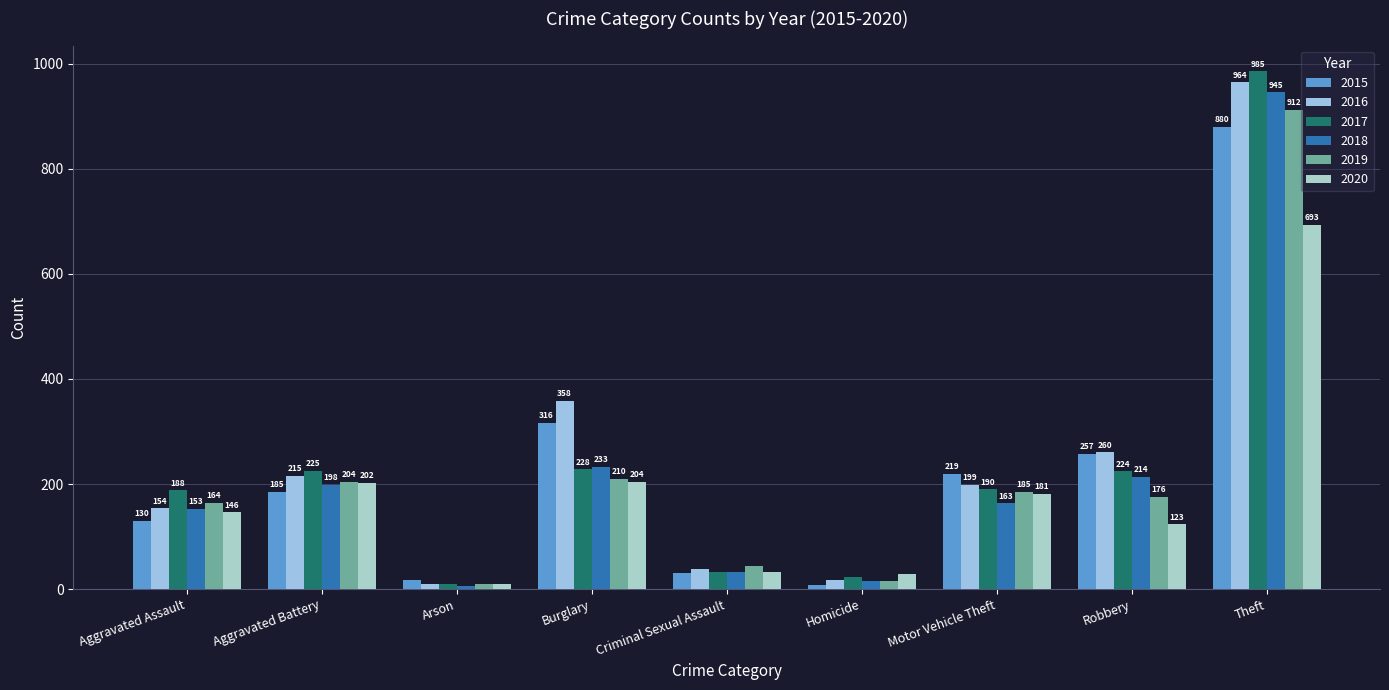

Between Burglary and Aggravated Assault, which is larger?

Burglary